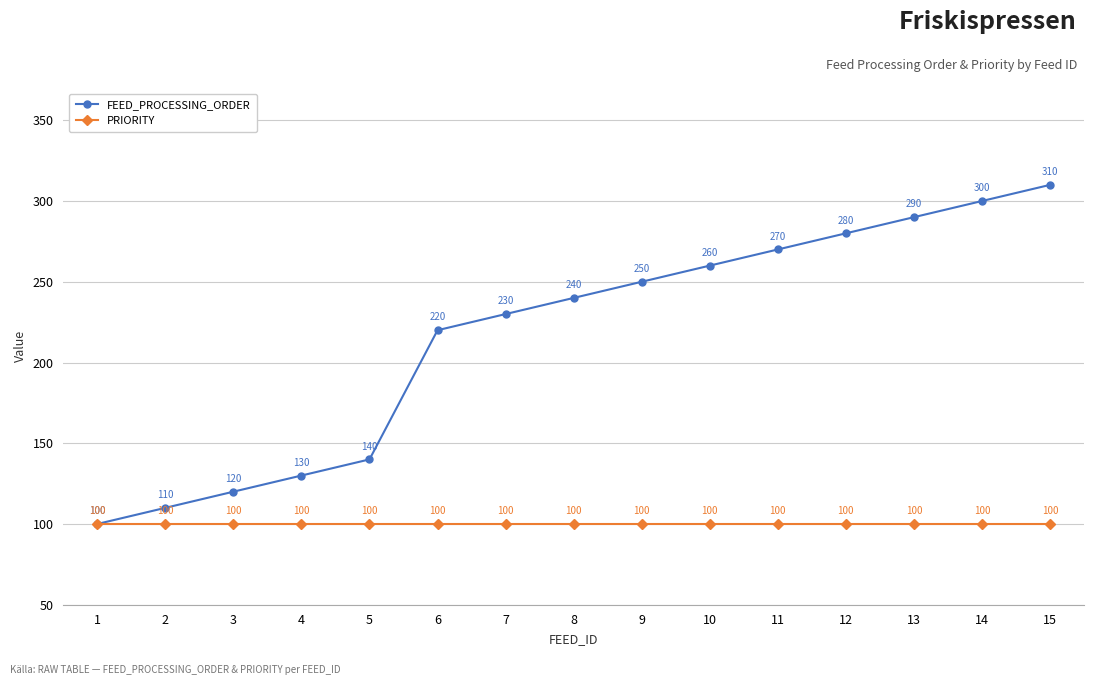

Reading left to right, transcribe all the data shown in this chart.

FEED_PROCESSING_ORDER: 100	110	120	130	140	220	230	240	250	260	270	280	290	300	310
PRIORITY: 100	100	100	100	100	100	100	100	100	100	100	100	100	100	100